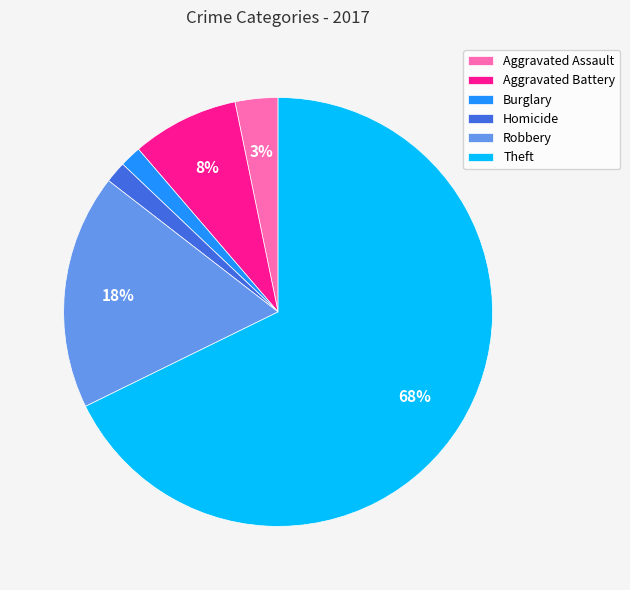

How many slices are in this pie chart?

6